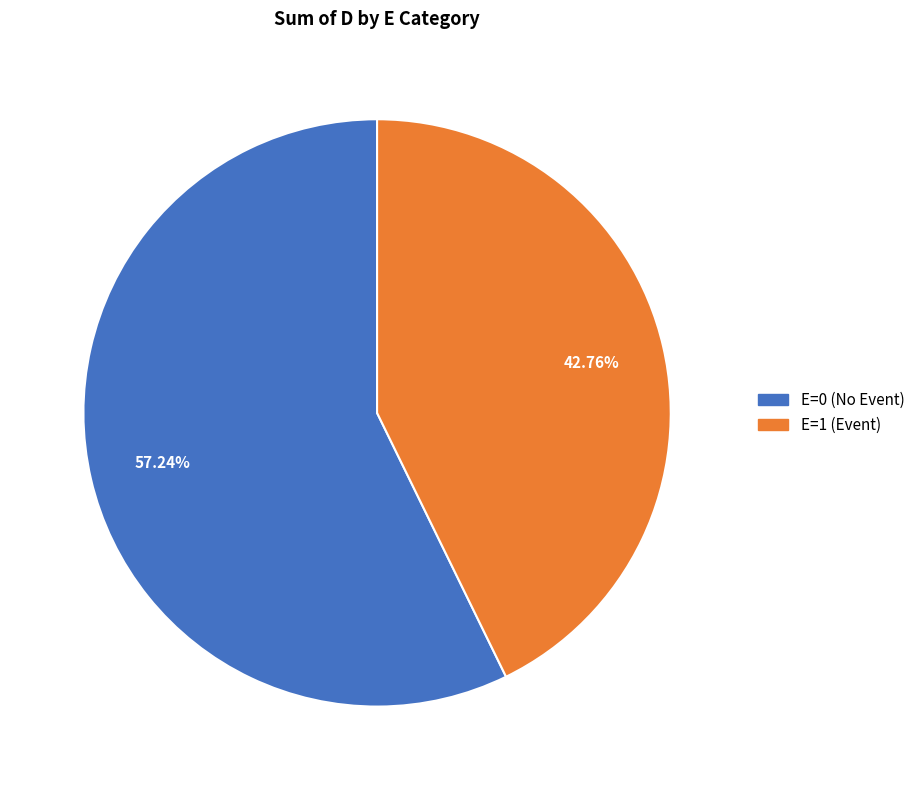

Is there any slice that represents more than half of the pie?

Yes